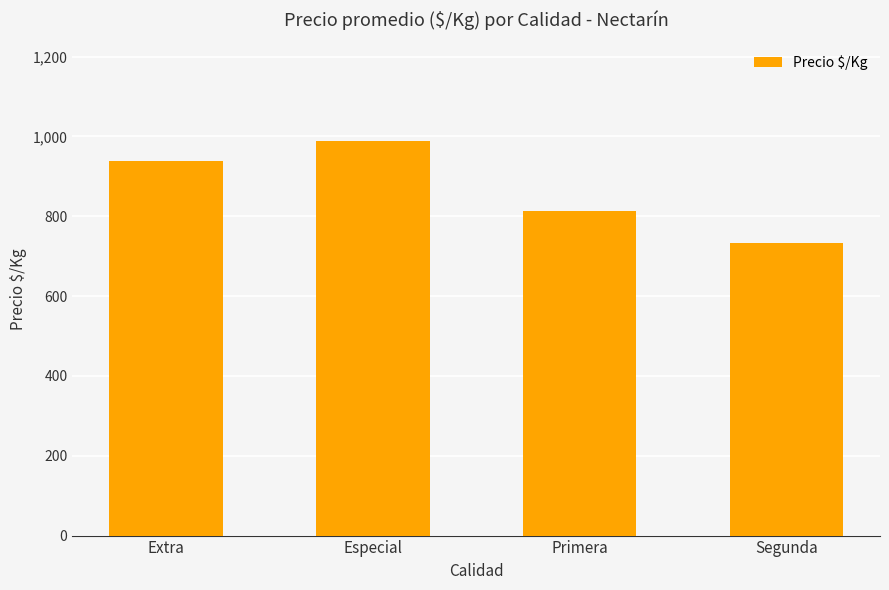

At which label is the value closest to 861?

Primera